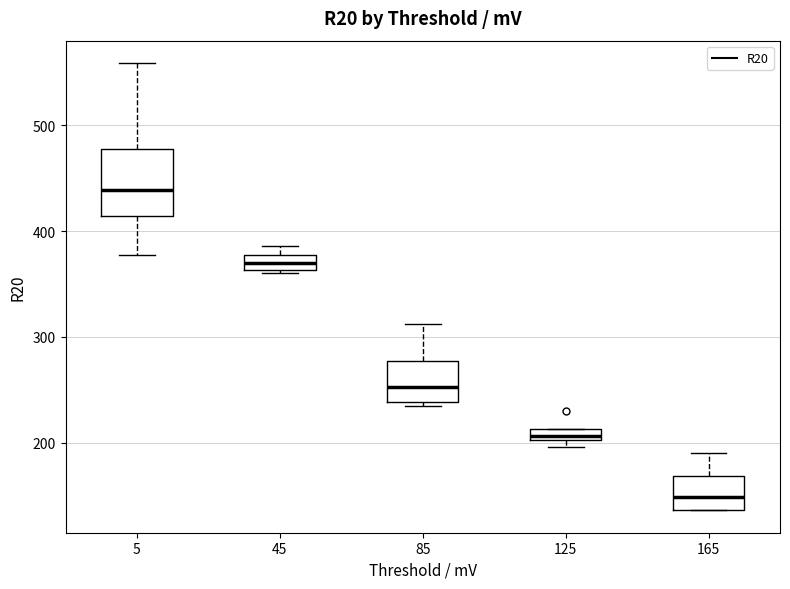

Which box's median line is the highest?

5